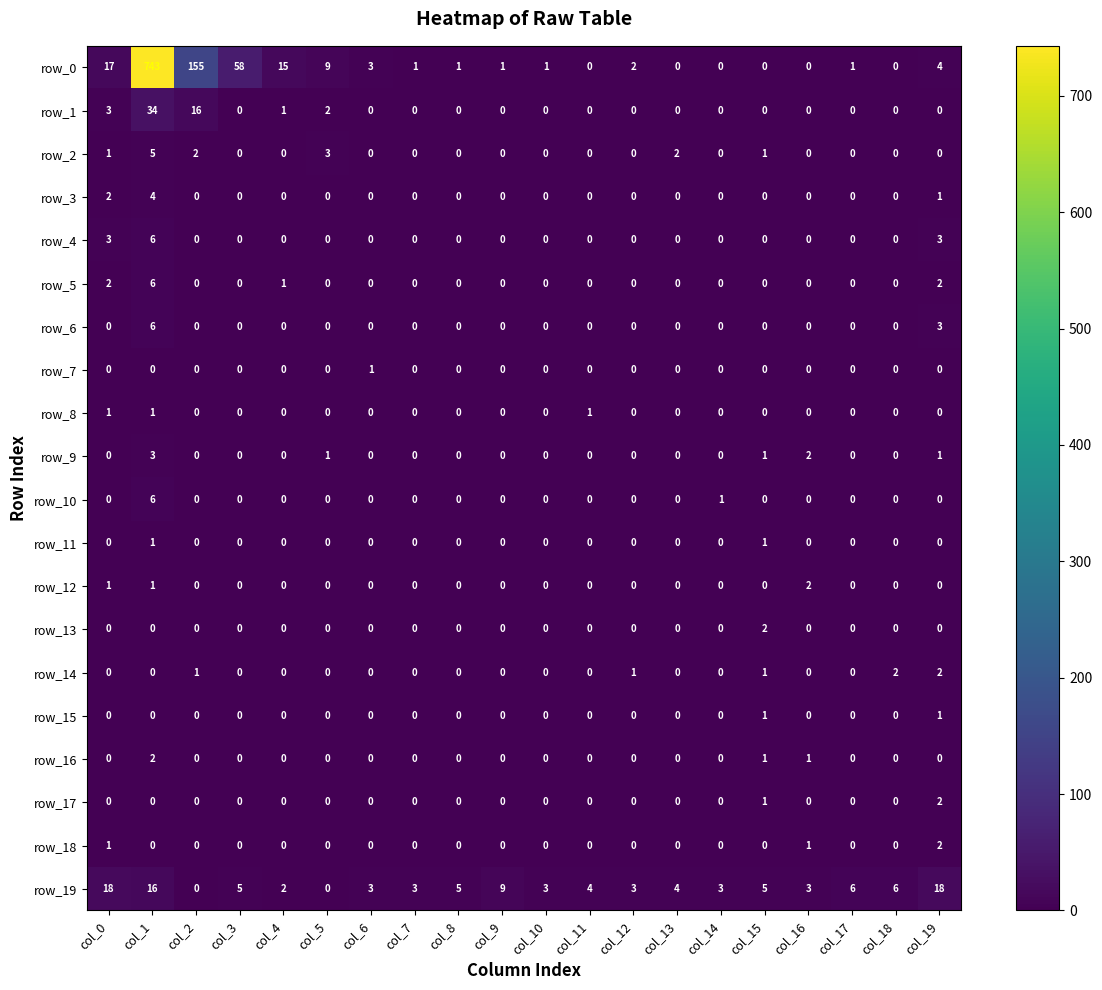

What is the maximum value shown in the chart?

743